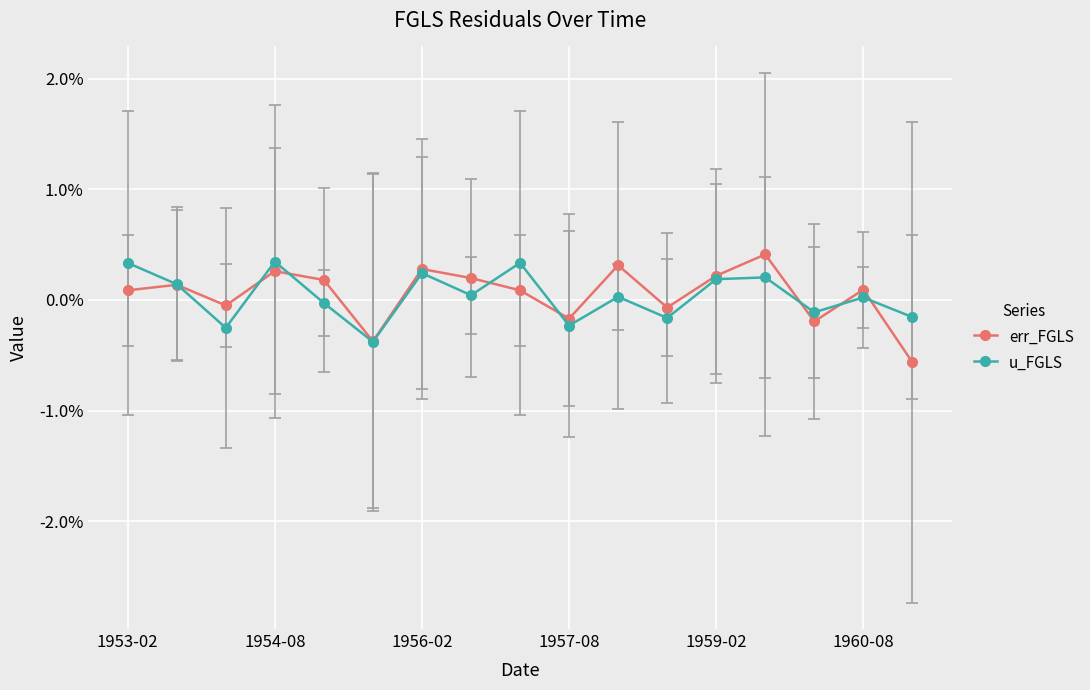

Is this an area chart (filled region under the line)?

No